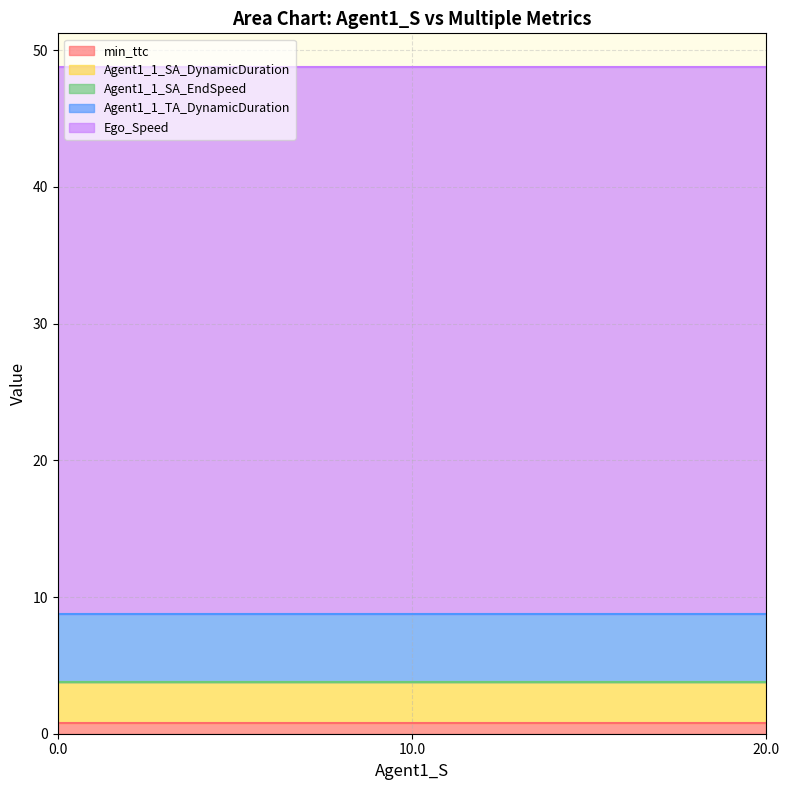

Is it true that min_ttc equals 0.8 at 20.0?

True